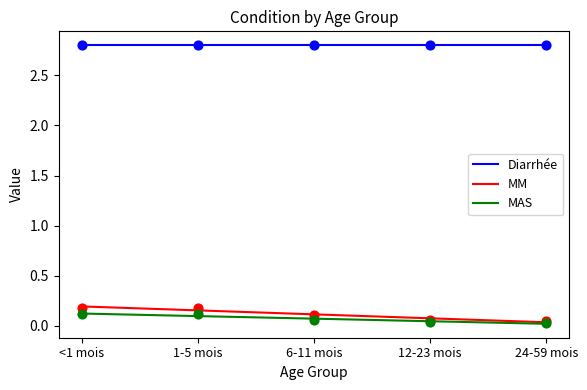

Which series contains the lowest Y value?

MAS